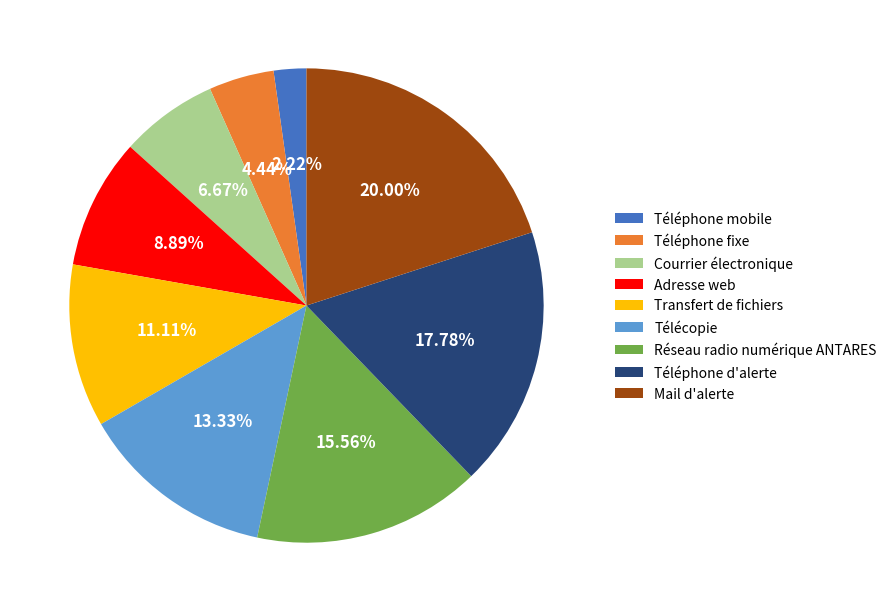

To the nearest percent, what is the combined percentage of Transfert de fichiers and Téléphone d'alerte?

29%